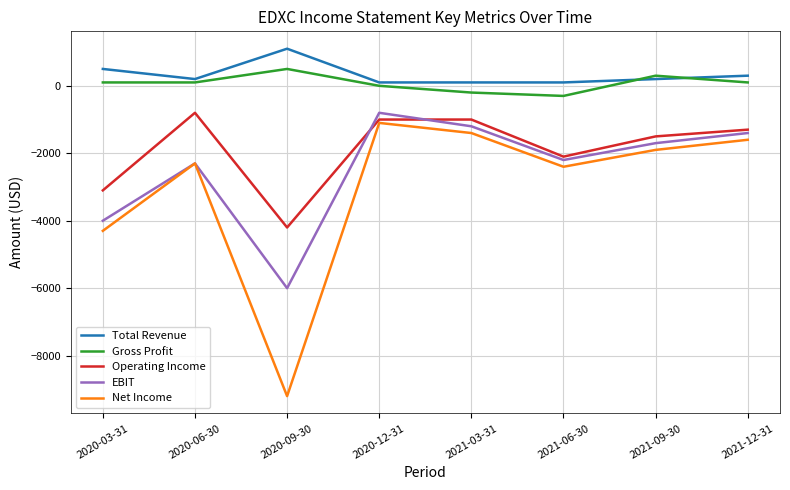

The value of EBIT at 2021-06-30 is -2200. True or false?

True